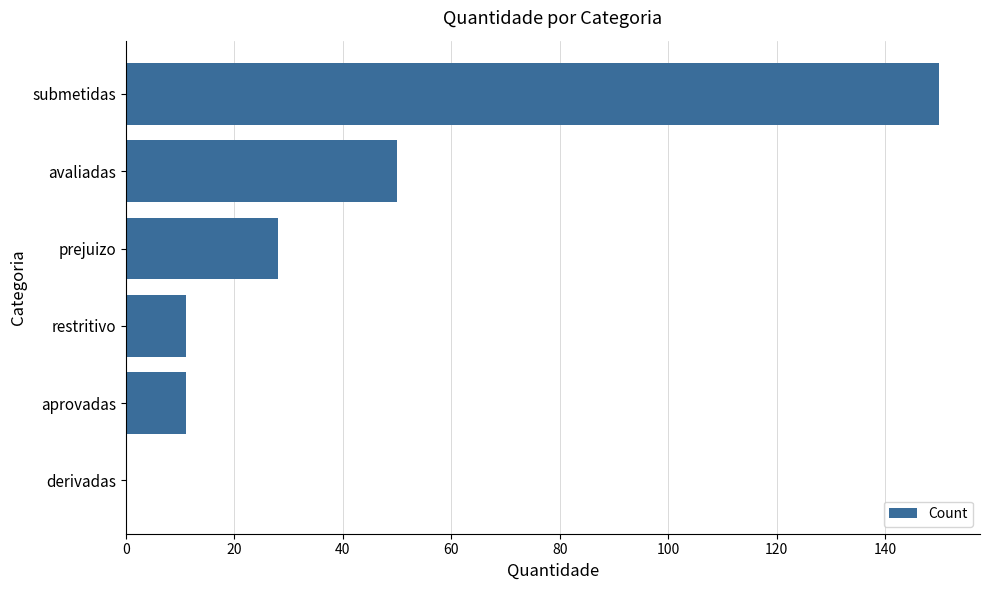

The value at aprovadas is 11. True or false?

True